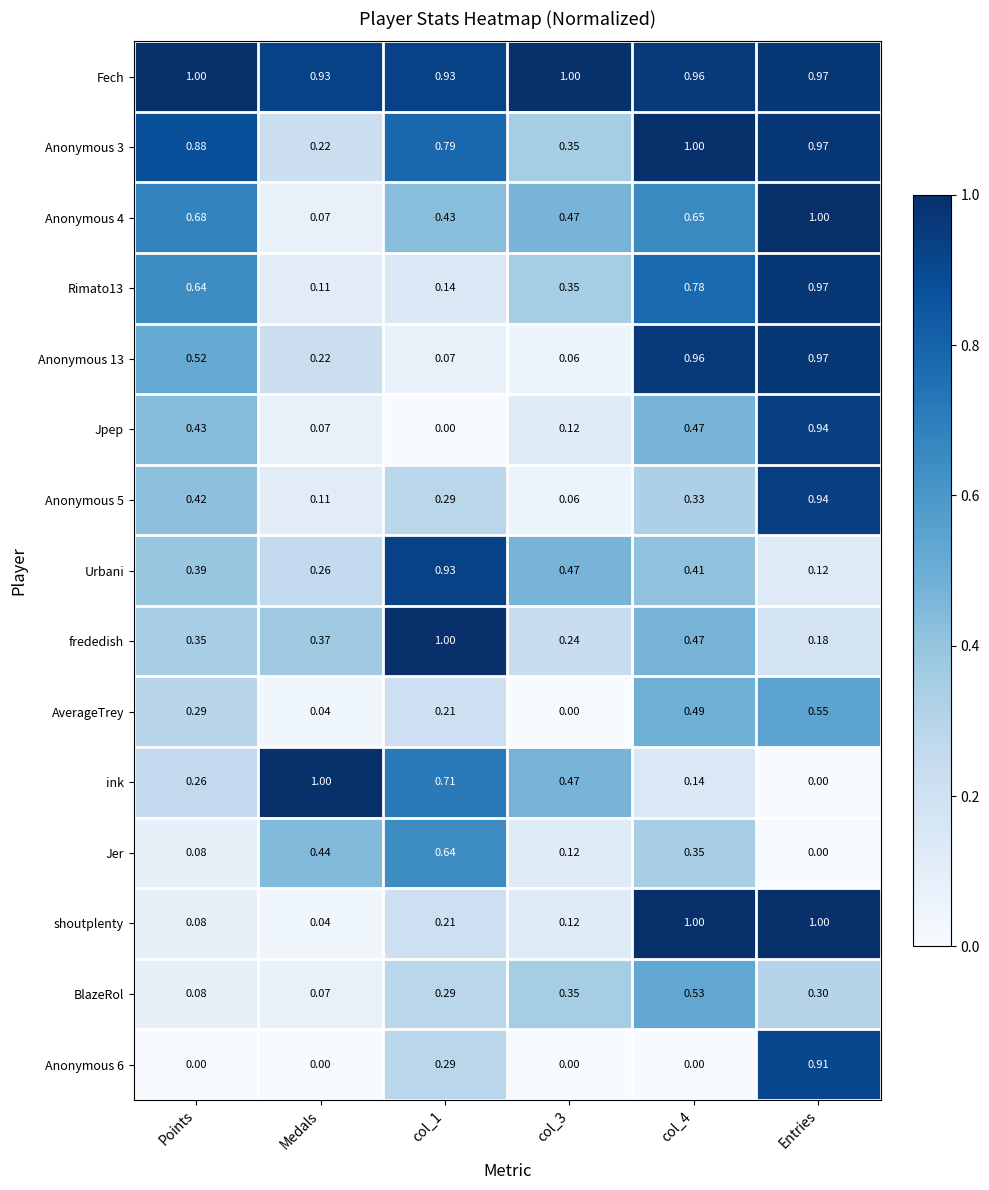

What is the maximum value shown in the chart?

1.0